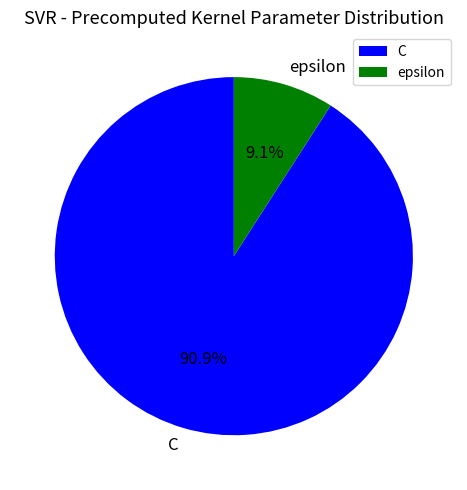

Is it true that epsilon is 1% of the pie?

False